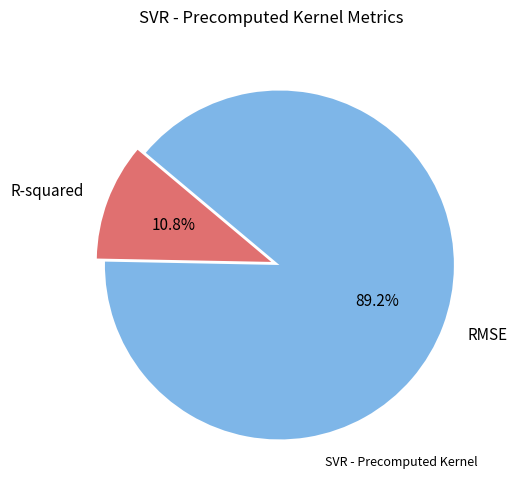

Does R-squared represent more than half of the total?

No